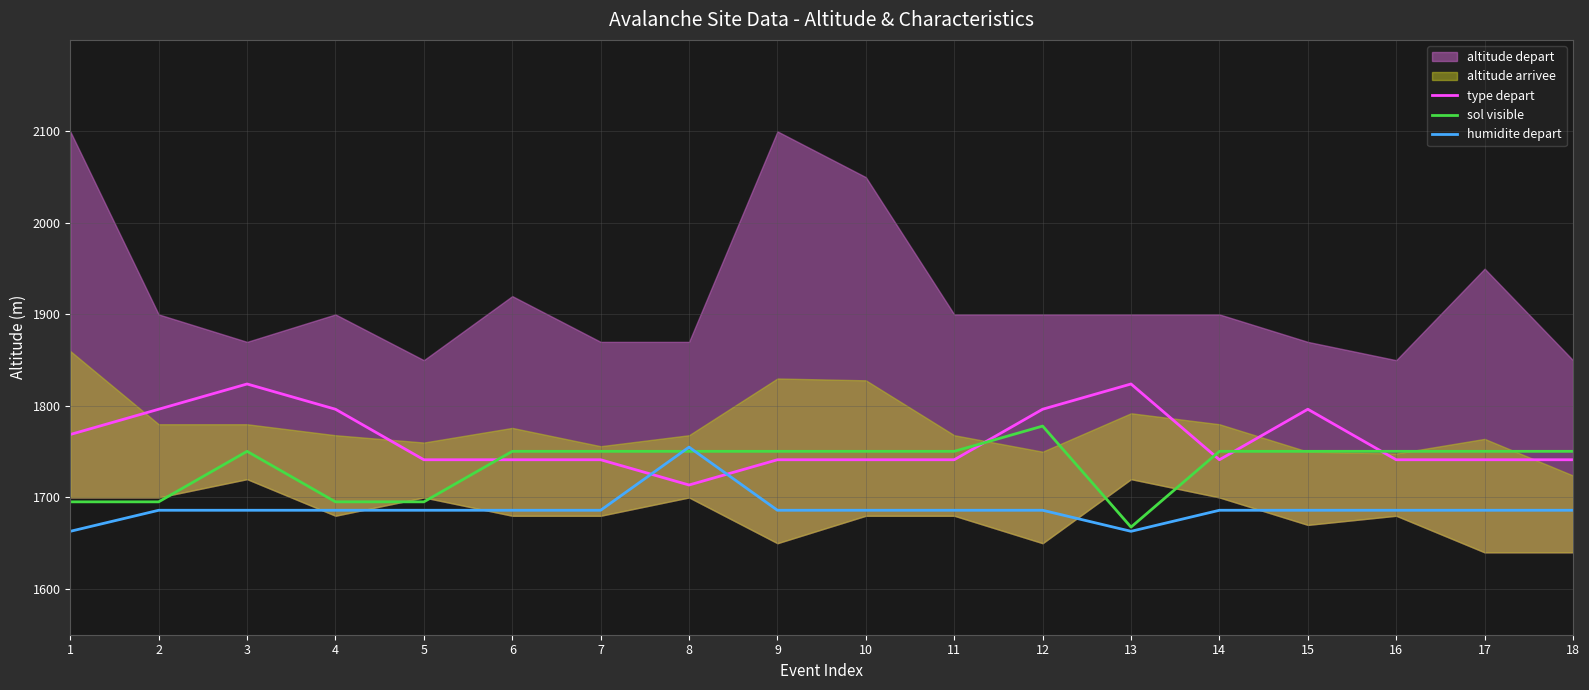

Where is type depart nearest to the value 1768?

1